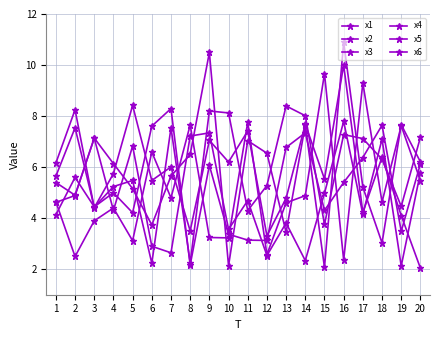

Does the chart have visible grid lines?

Yes